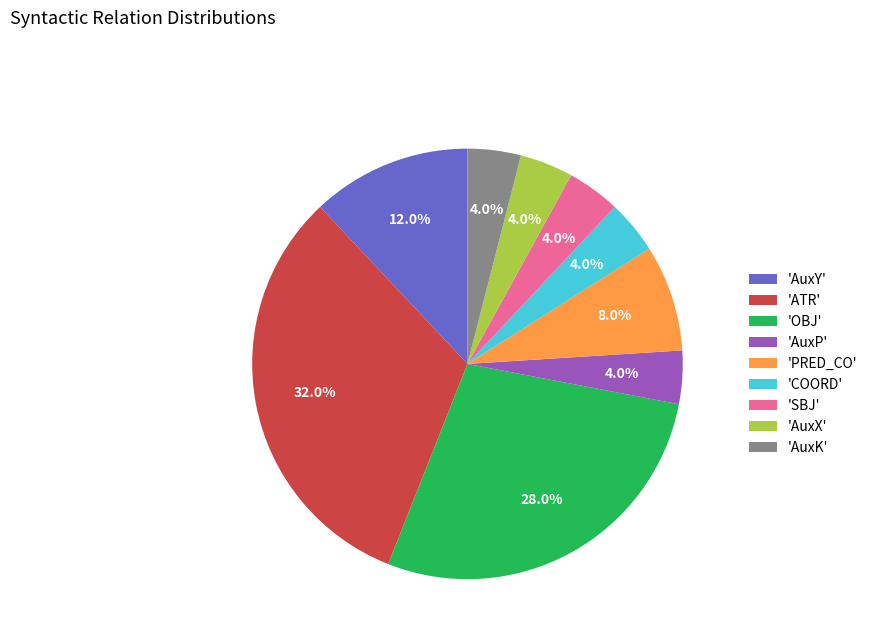

Between 'AuxK' and 'OBJ', which is larger?

'OBJ'